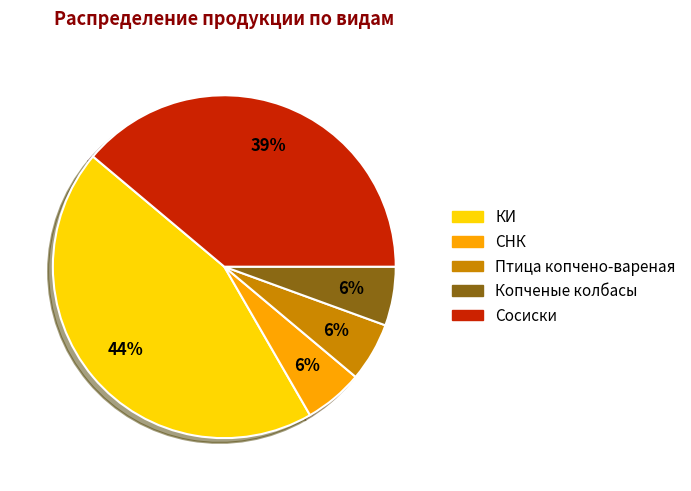

To the nearest percent, what is the average slice percentage?

20%